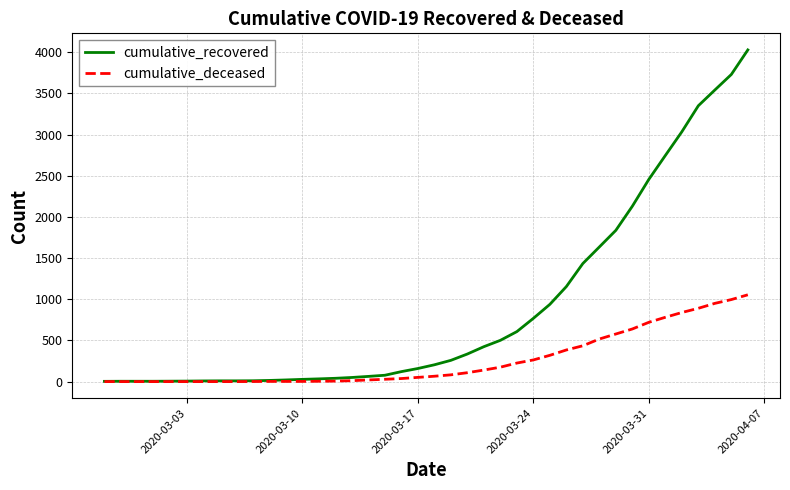

Which series has the largest range (max minus min)?

cumulative_recovered